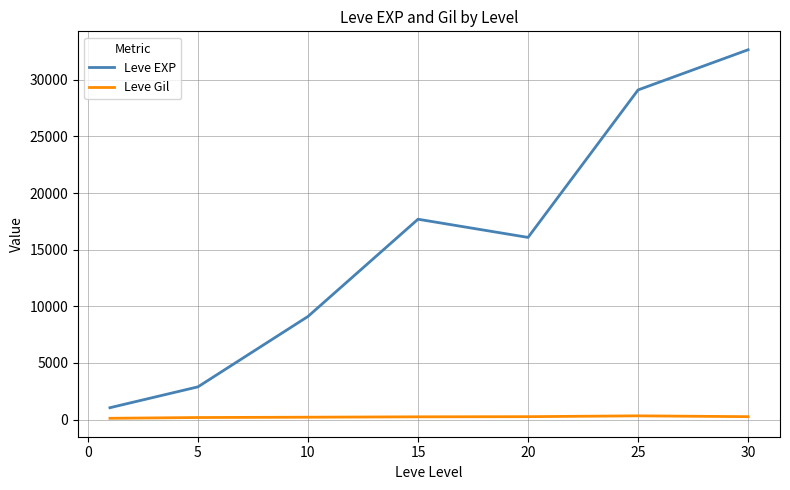

What is the difference between the maximum and minimum values in the Leve EXP series?

31608.0